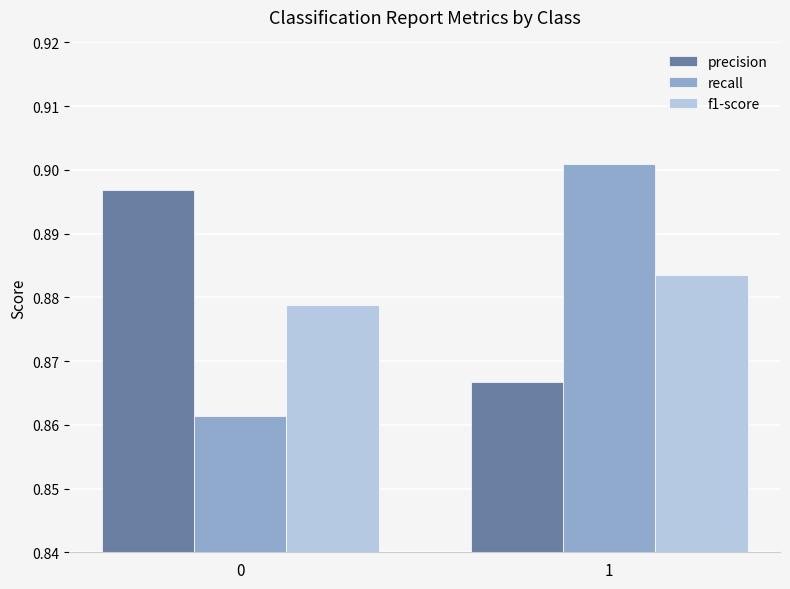

The value of precision at 1 is 0.3. True or false?

False